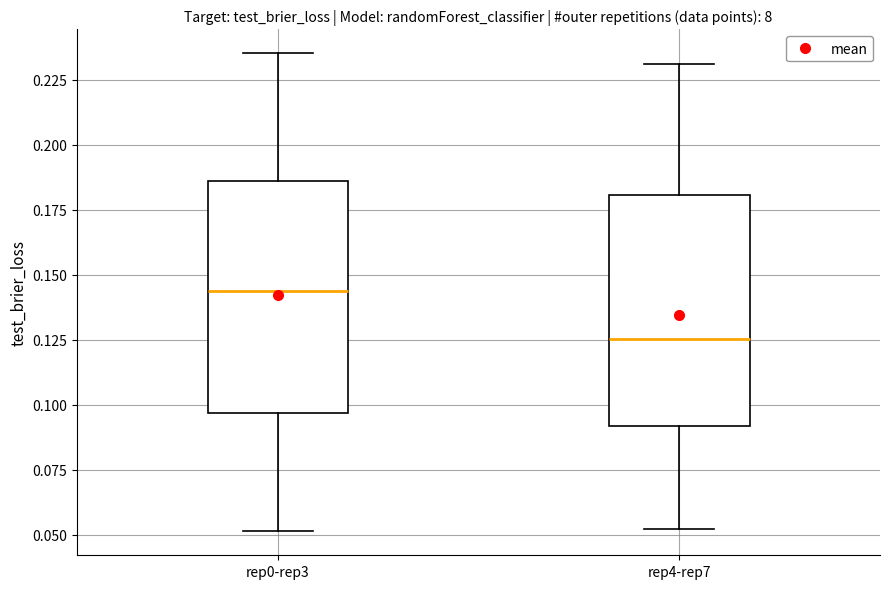

Reading left to right, transcribe this box plot: for each box, give where its median line is, the range the box spans, and where its two whiskers end, as read against the y-axis. The values are not printed on the chart, so give them approximately, as read against the axis.

rep0-rep3: median 0.145, box 0.095 to 0.185, whiskers 0.050 to 0.235
rep4-rep7: median 0.125, box 0.090 to 0.180, whiskers 0.050 to 0.230